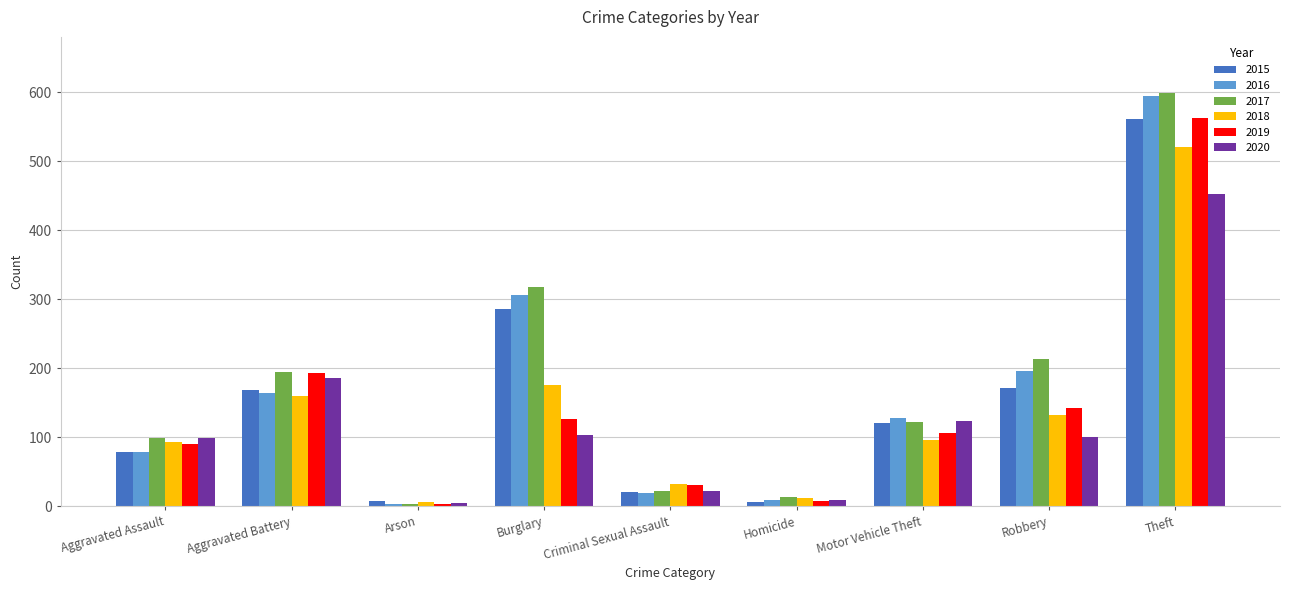

What is the total value across all series at Theft?

3290